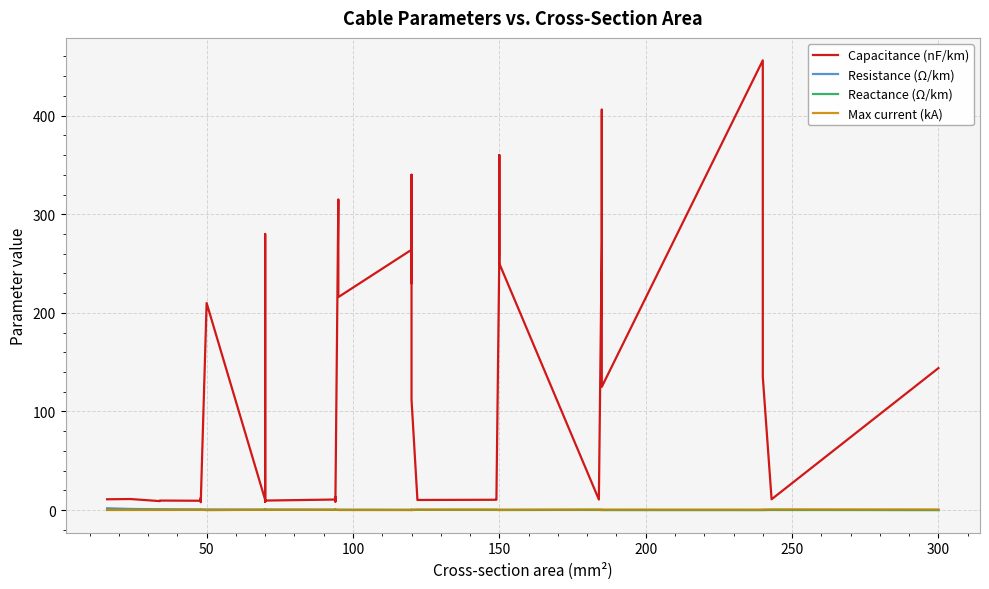

What is the difference between the maximum and minimum values in the Resistance (Ω/km) series?

1.8